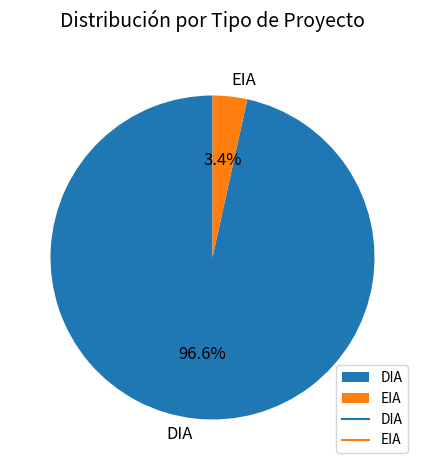

What is the largest slice in the pie chart?

DIA